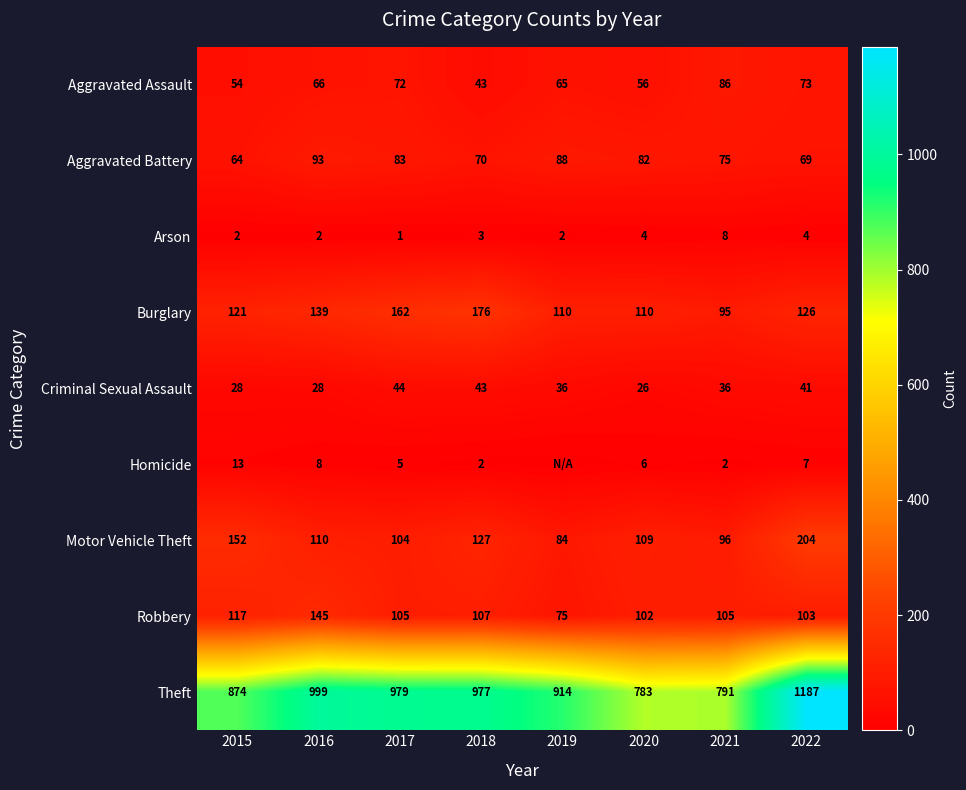

At which category is the sum across all series the highest?

2022